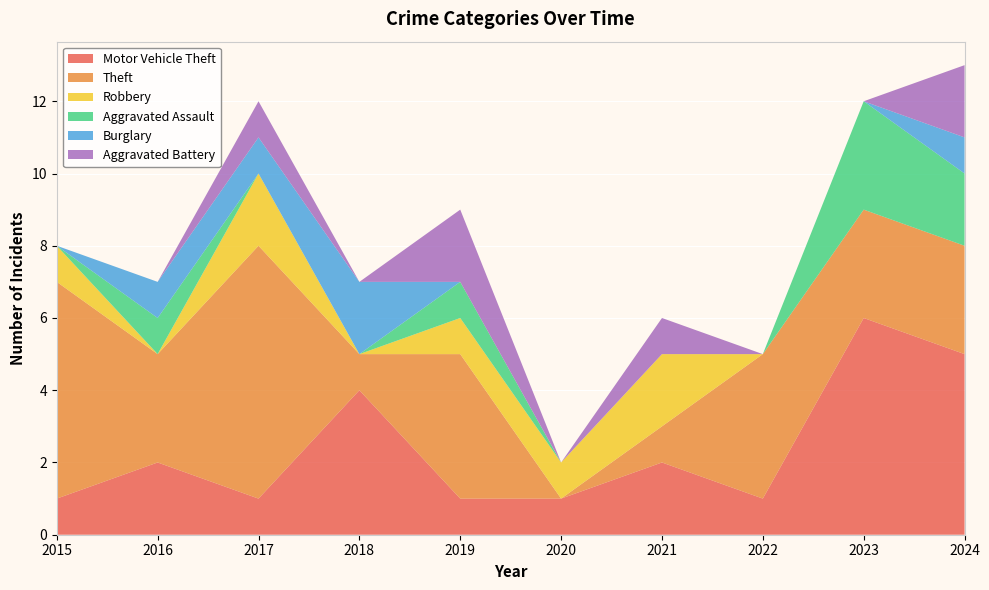

Rank the series at 2021 from highest to lowest value.

Motor Vehicle Theft, Robbery, Theft, Aggravated Battery, Aggravated Assault, Burglary